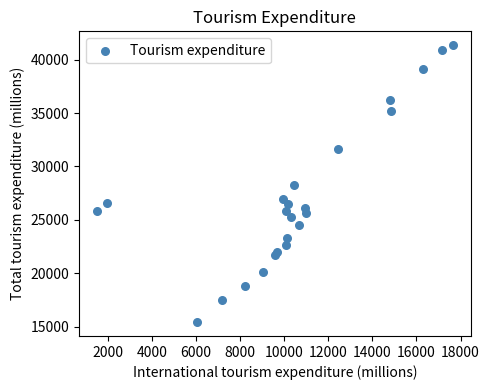

What is the range of Y values (max minus min)?

25932